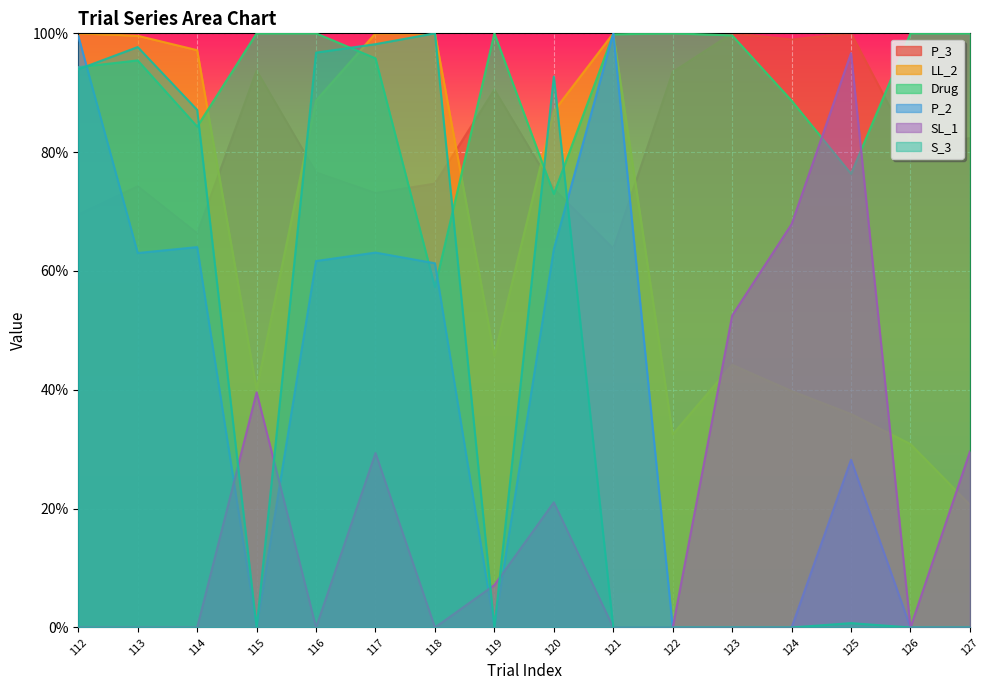

What is the minimum value for Drug?

0.6